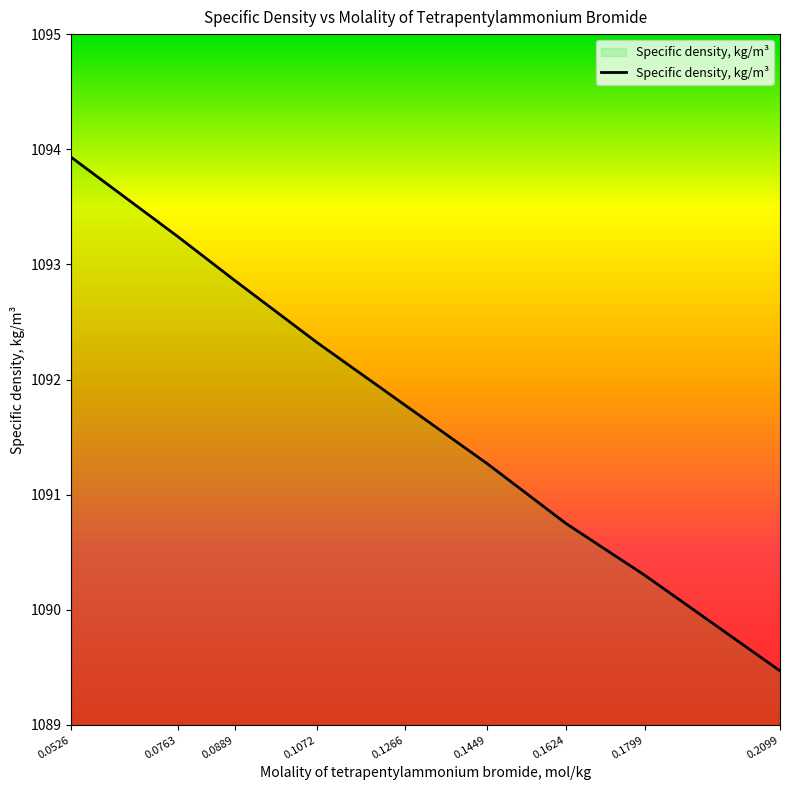

How many values are below 1091?

3